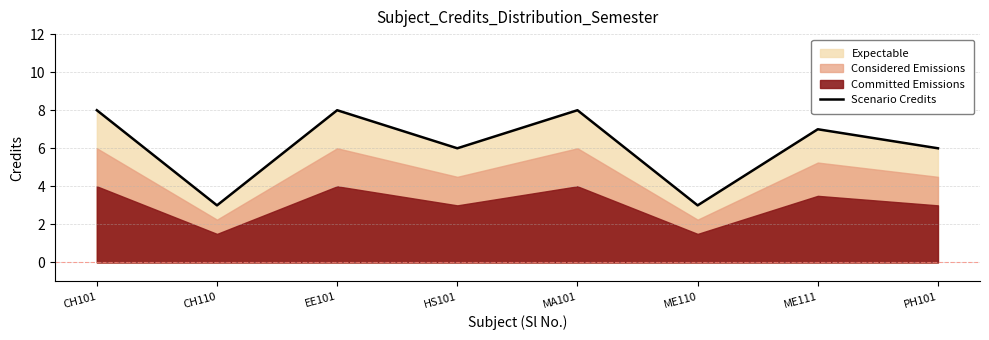

Reading left to right, transcribe all the data shown in this chart.

CH101=8	CH110=3	EE101=8	HS101=6	MA101=8	ME110=3	ME111=7	PH101=6